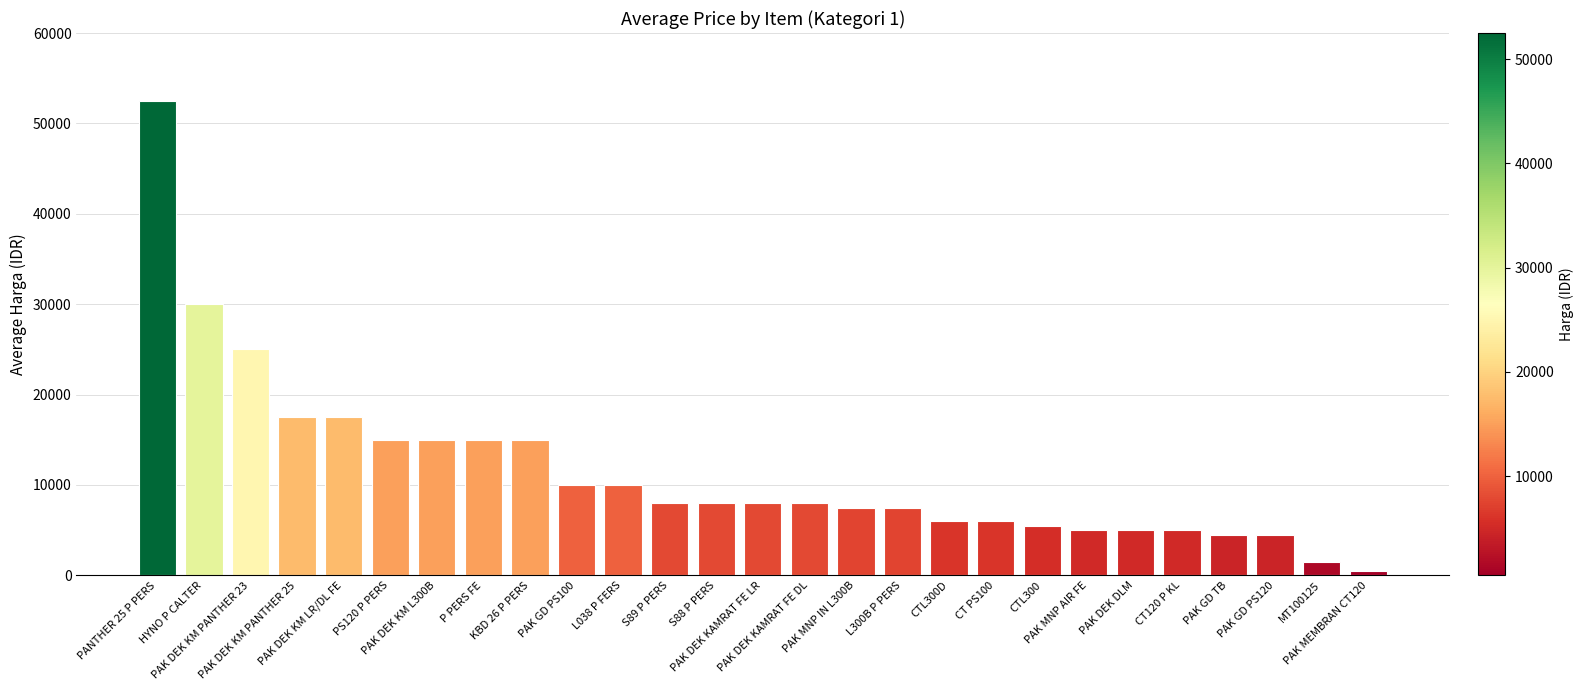

How many categories are shown in the chart?

27